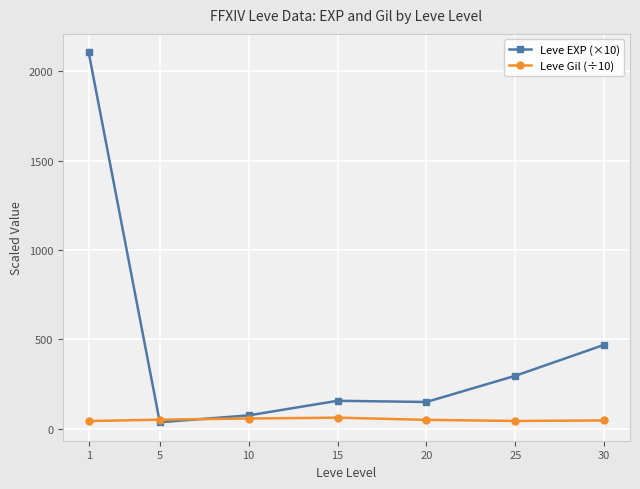

Which series ends up on top after the final intersection of Leve EXP (×10) and Leve Gil (÷10)?

Leve EXP (×10)